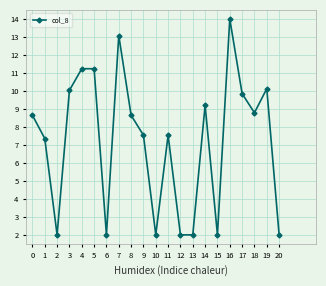

What is the difference between the values at 0 and 2?

6.6